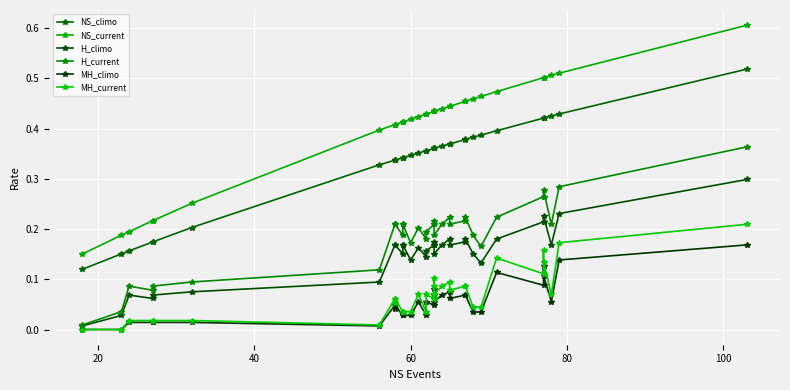

What is the highest value of the NS_current series?

0.6